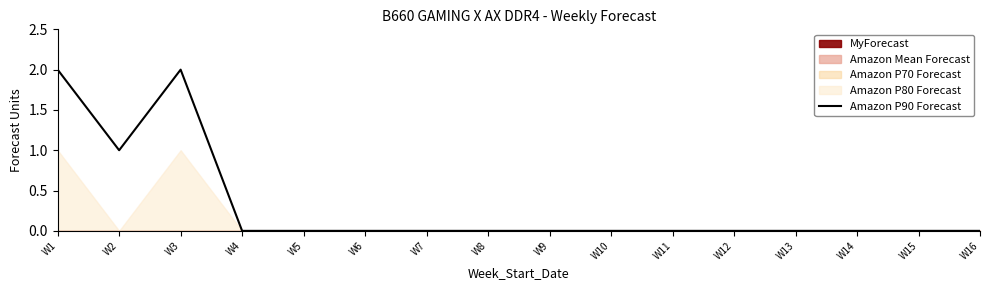

List the labels in order of value, smallest first.

W4, W5, W6, W7, W8, W9, W10, W11, W12, W13, W14, W15, W16, W2, W1, W3